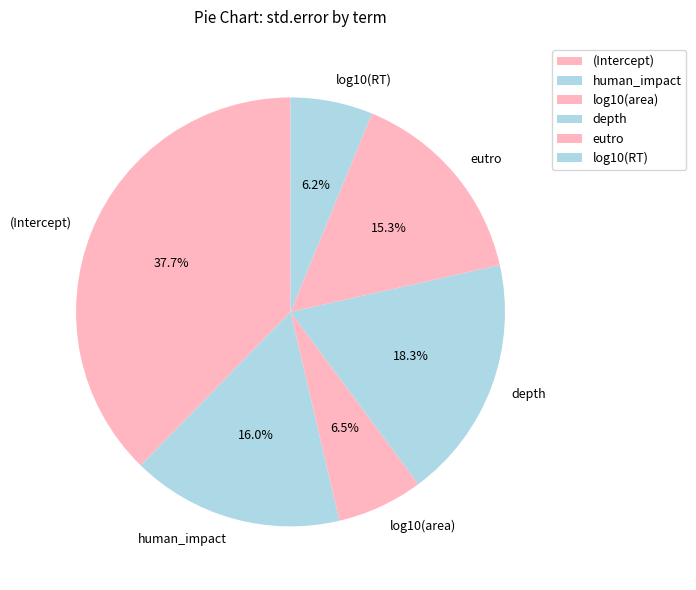

The depth slice represents 7% of the pie. True or false?

False